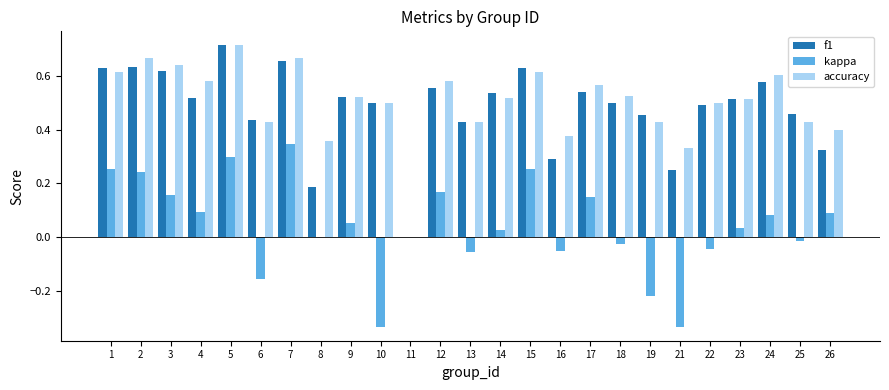

Is it true that kappa equals 0.3 at 7?

True